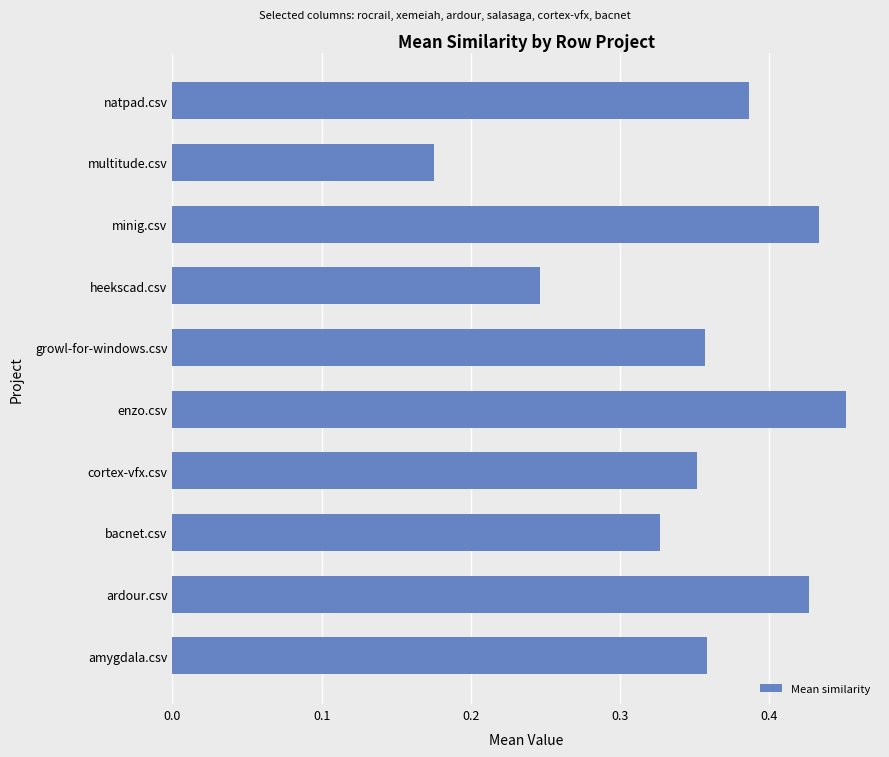

What is the change in value from cortex-vfx.csv to enzo.csv?

+0.1